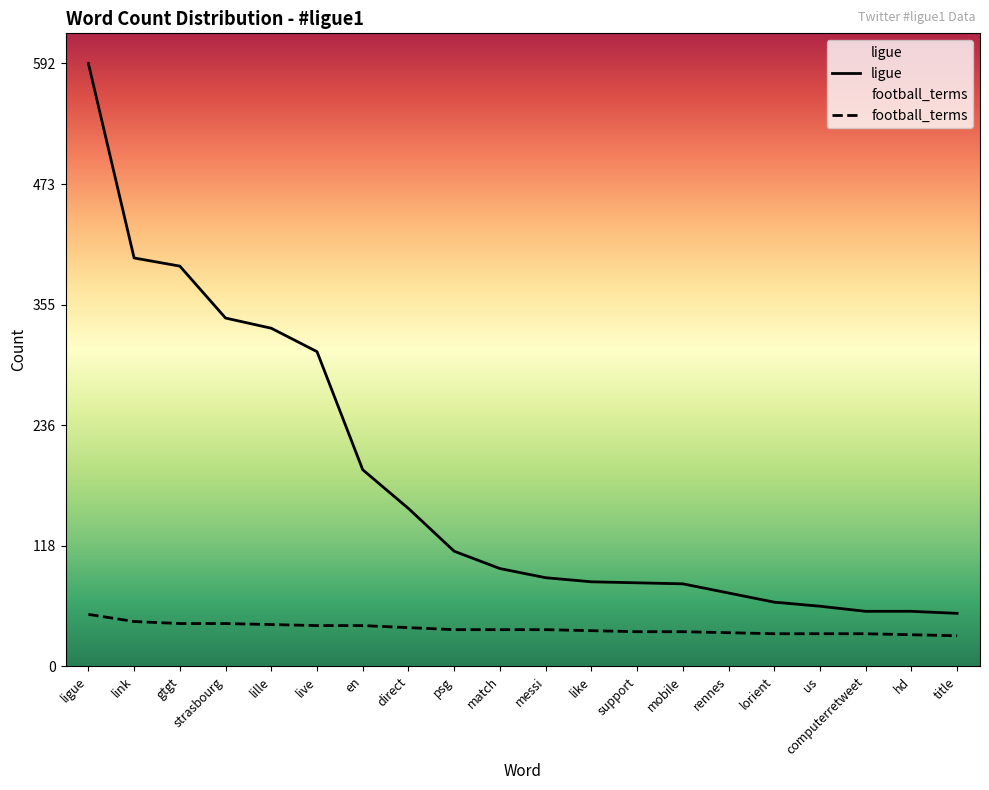

Which series has the largest total across all categories?

ligue